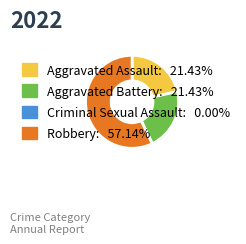

Approximately how many times larger is the value at Aggravated Battery: 21.43% compared to Robbery: 57.14%?

0.4